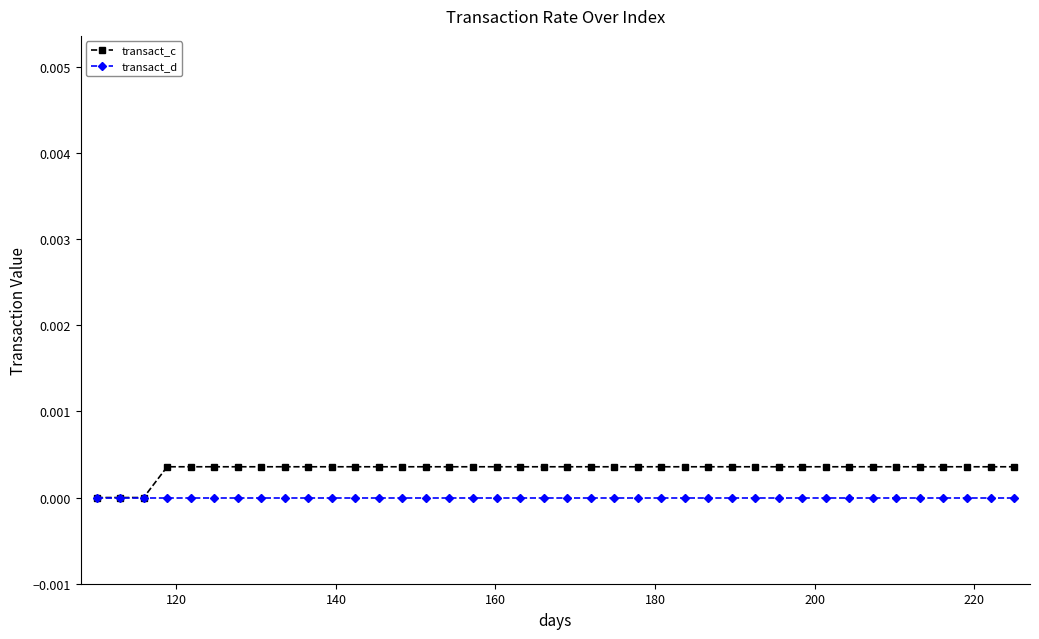

Which series has the largest total across all categories?

transact_c